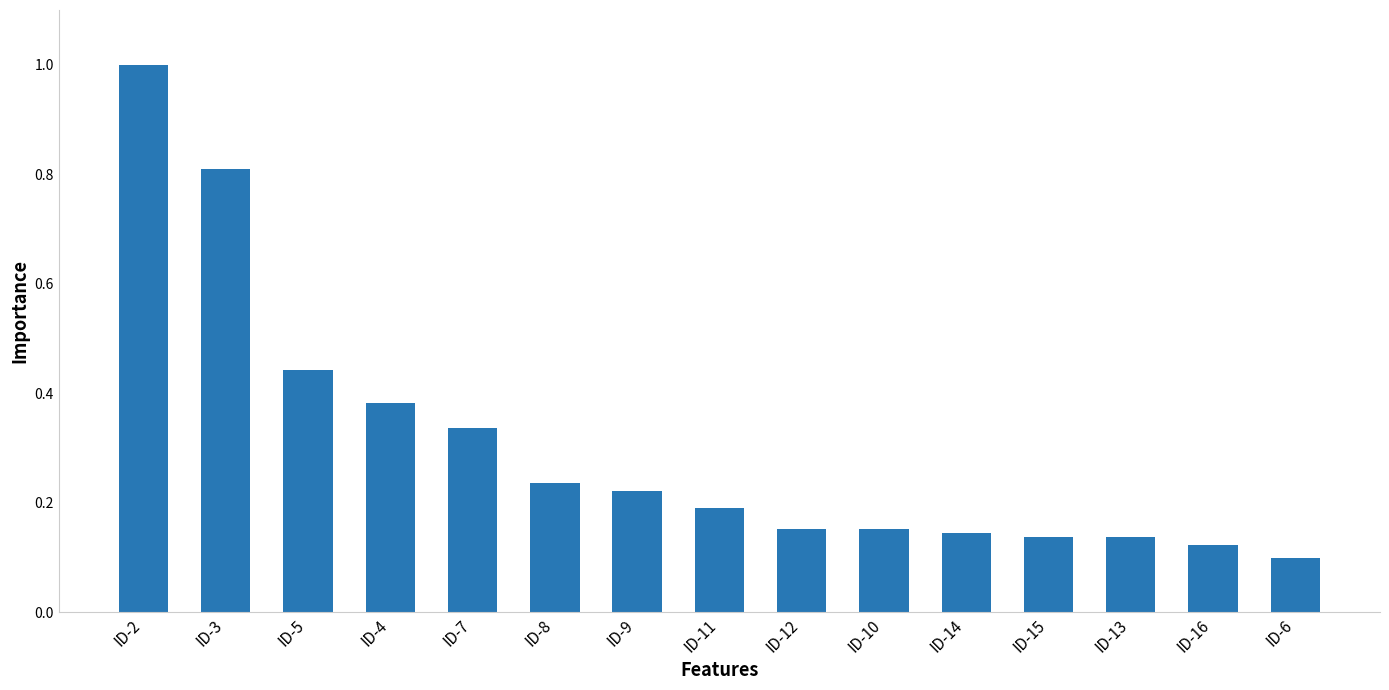

At which label is the value closest to 0?

ID-6